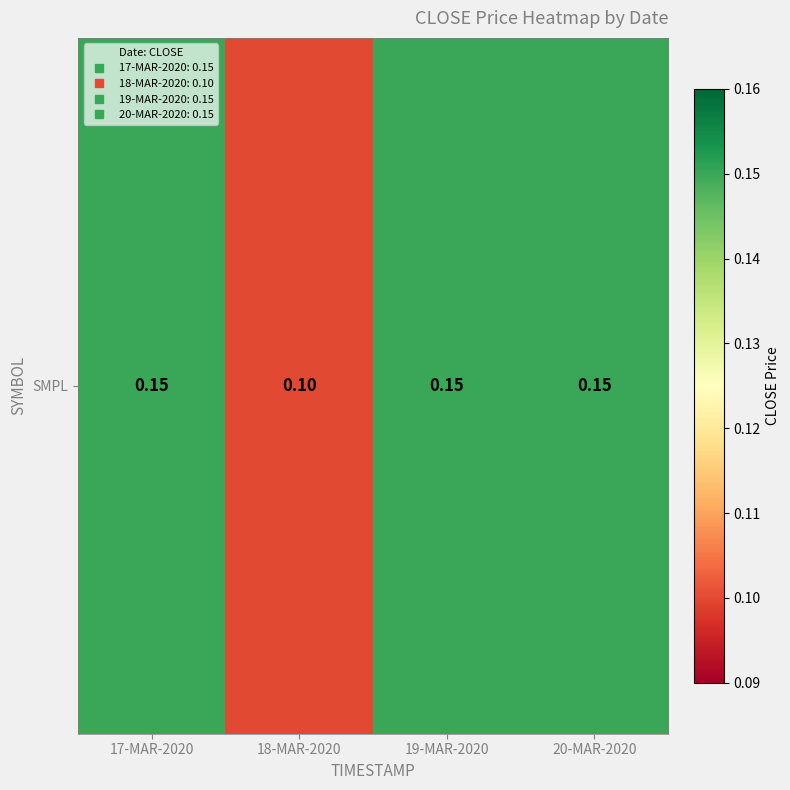

What is the sum of all values?

0.6